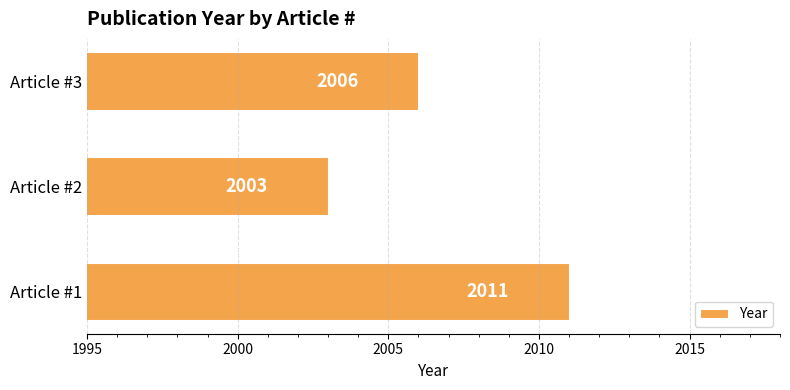

True or false: the data shows 1358 at Article #3.

False